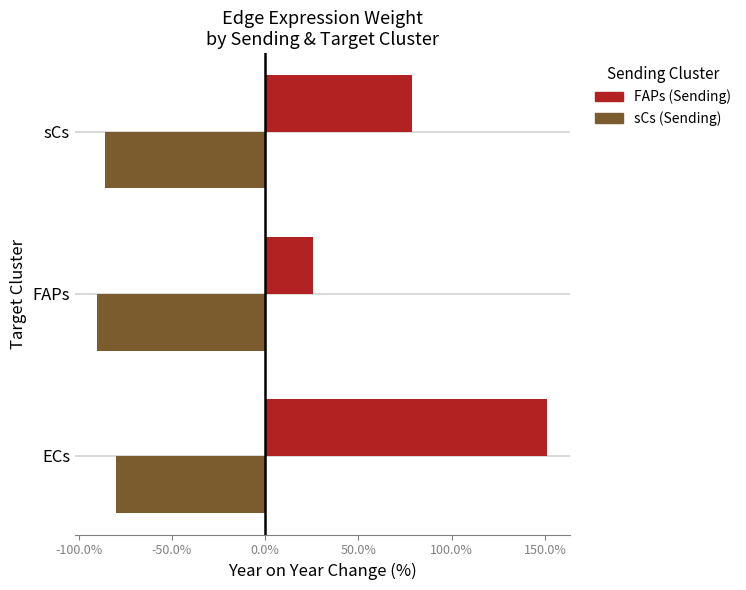

At how many categories does at least one series exceed 7?

3